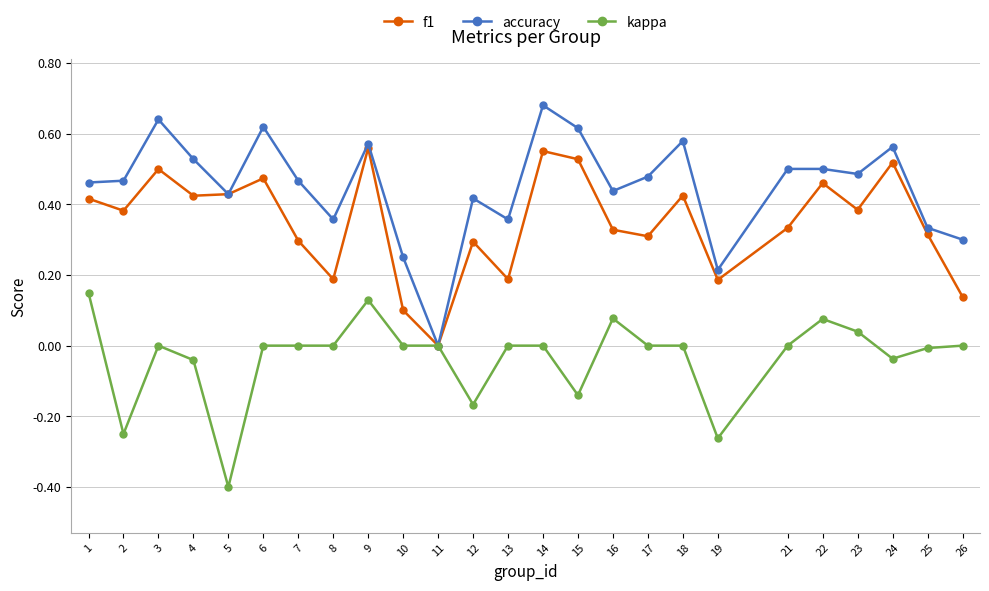

True or false: f1 has a value of 0.3 at 7.

True